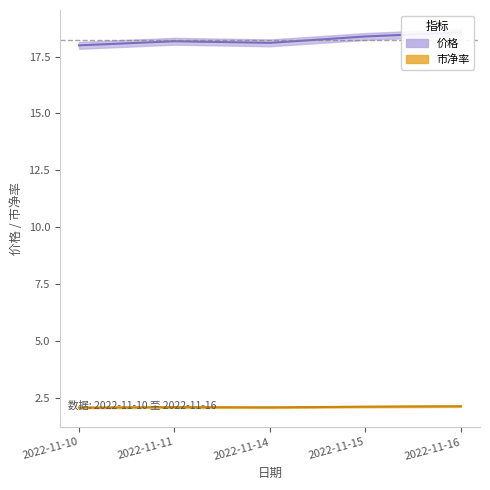

At which category does 市净率 reach its first local valley?

2022-11-14